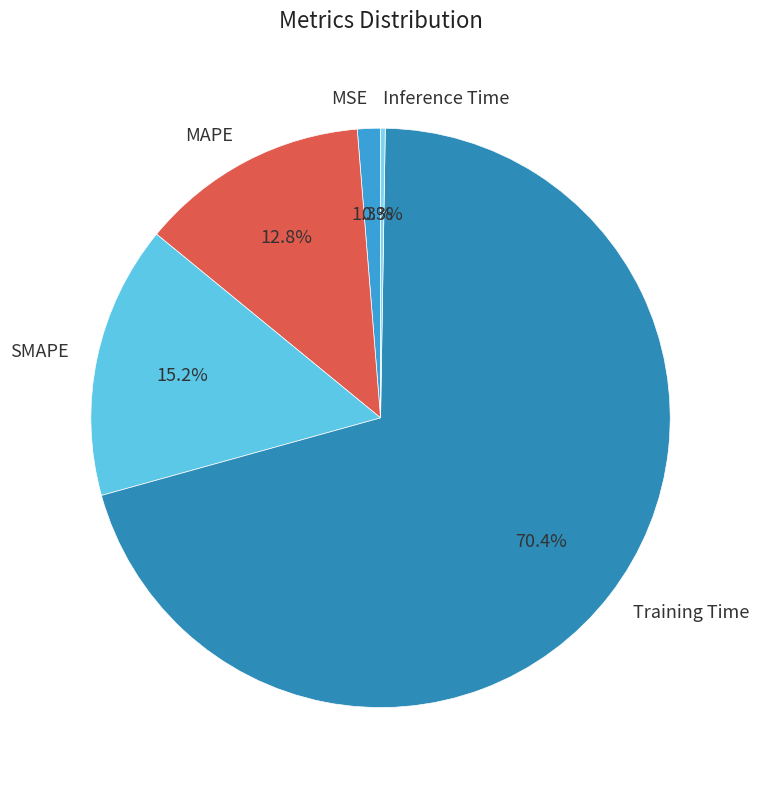

Is Training Time the majority of the pie?

Yes